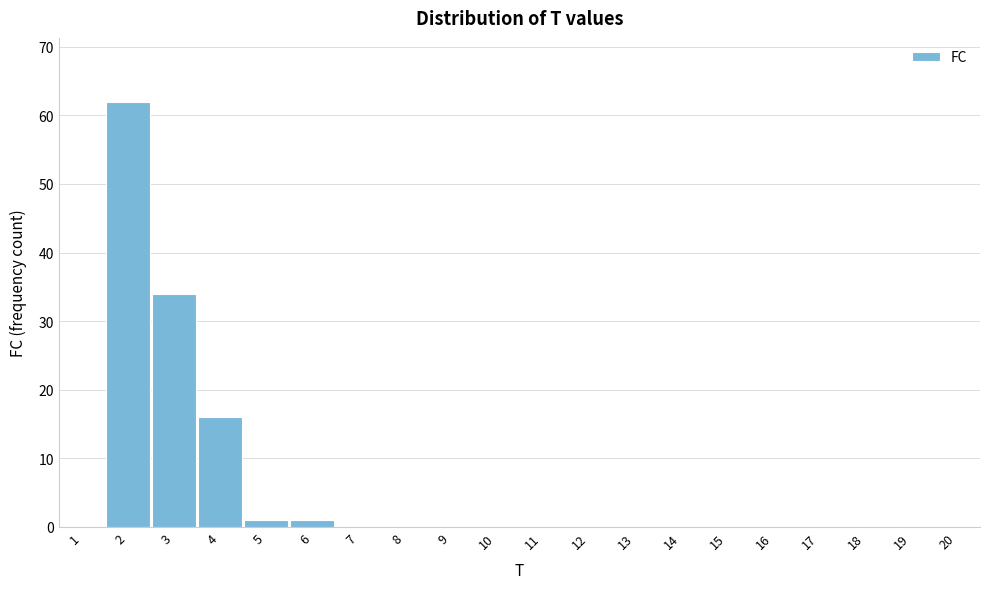

What is the height of the bar covering 5.5 to 6.5 on the x-axis? The values are not printed on the chart, so give them approximately, as read against the axis.

1